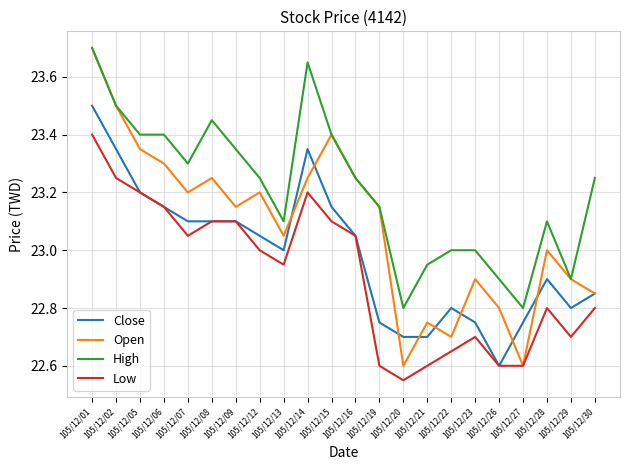

At which category does the chart reach its minimum across all series?

105/12/20